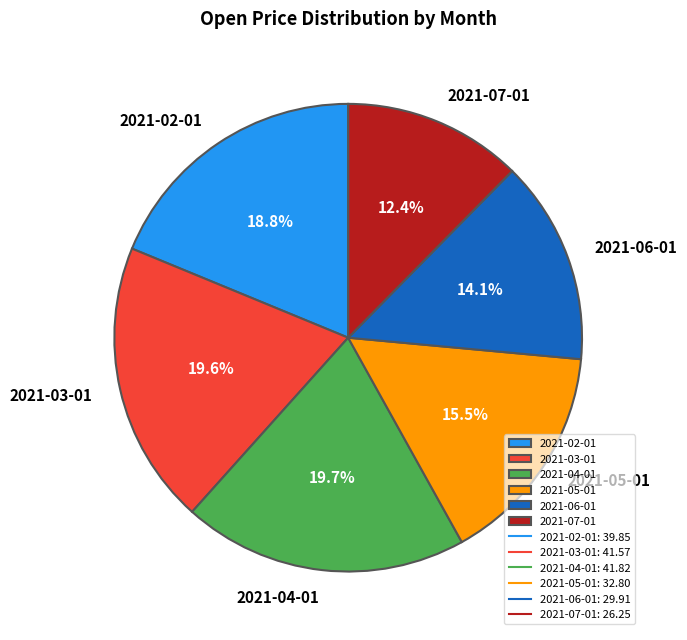

Approximately how many times larger is the value at 2021-02-01 compared to 2021-05-01?

1.2